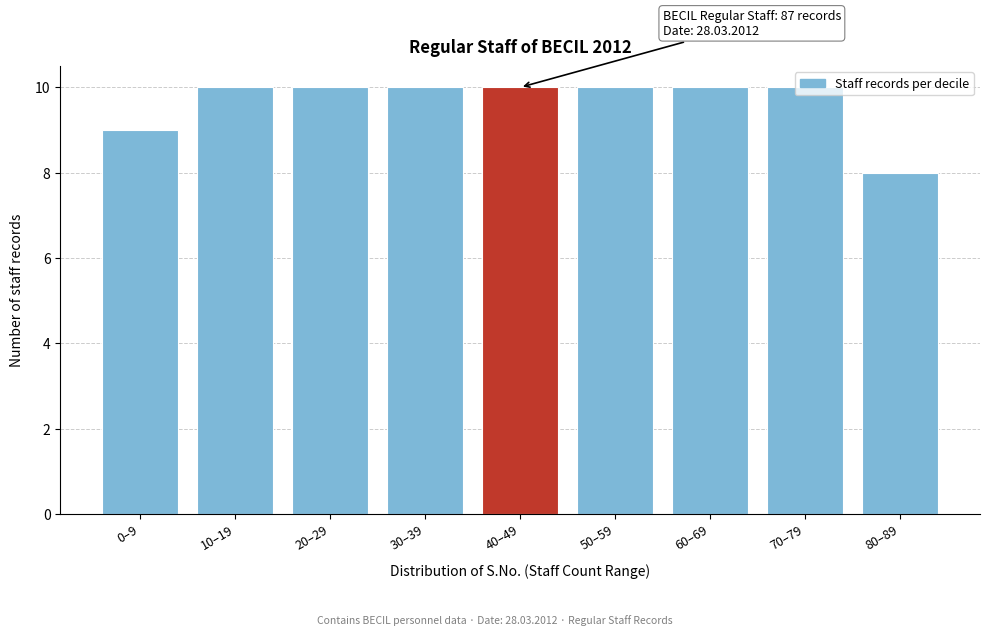

What is the maximum value shown in the chart?

10